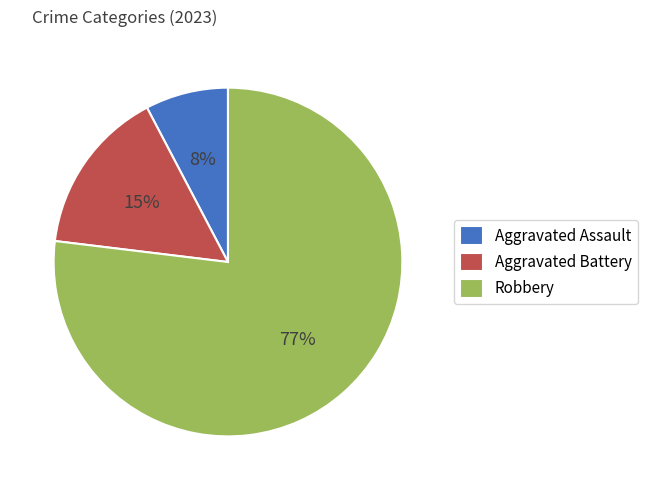

Which slice is the largest?

Robbery